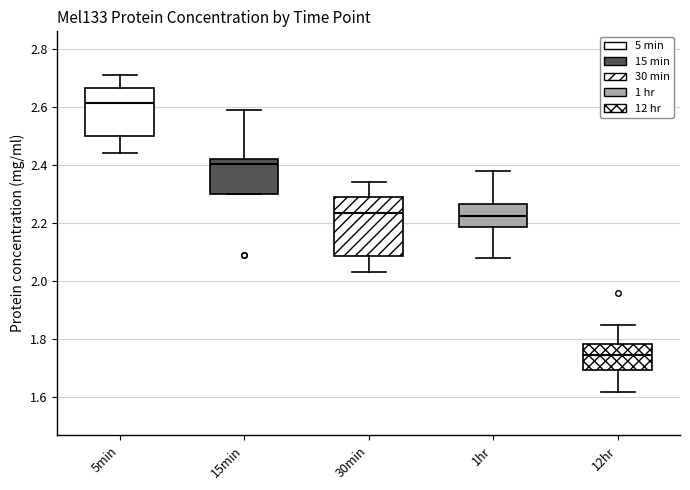

Where does the median line of the box for 30min sit on the y-axis? The values are not printed on the chart, so give them approximately, as read against the axis.

2.24